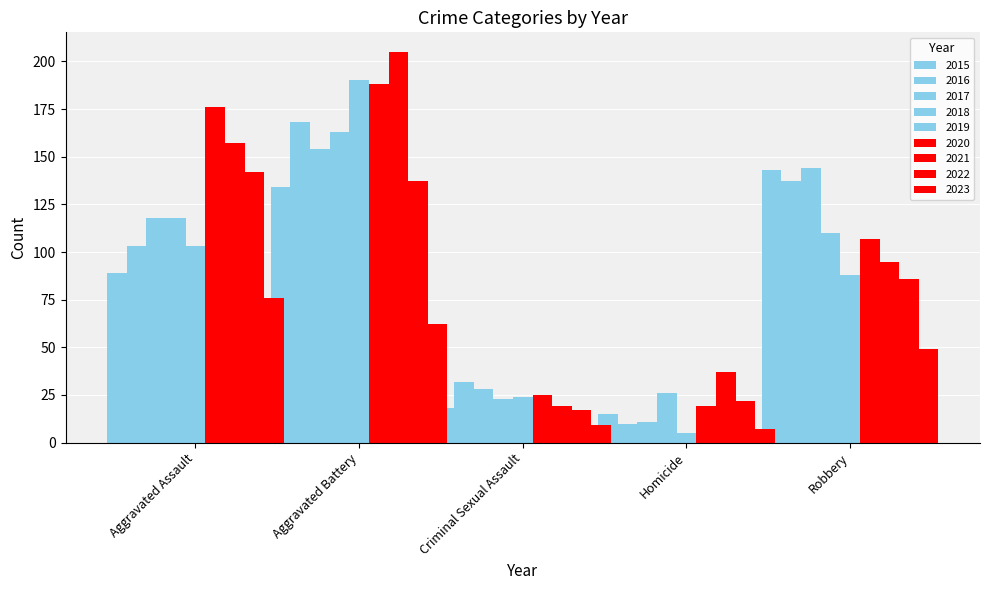

True or false: Criminal Sexual Assault has a value of 7 at 2019.

False